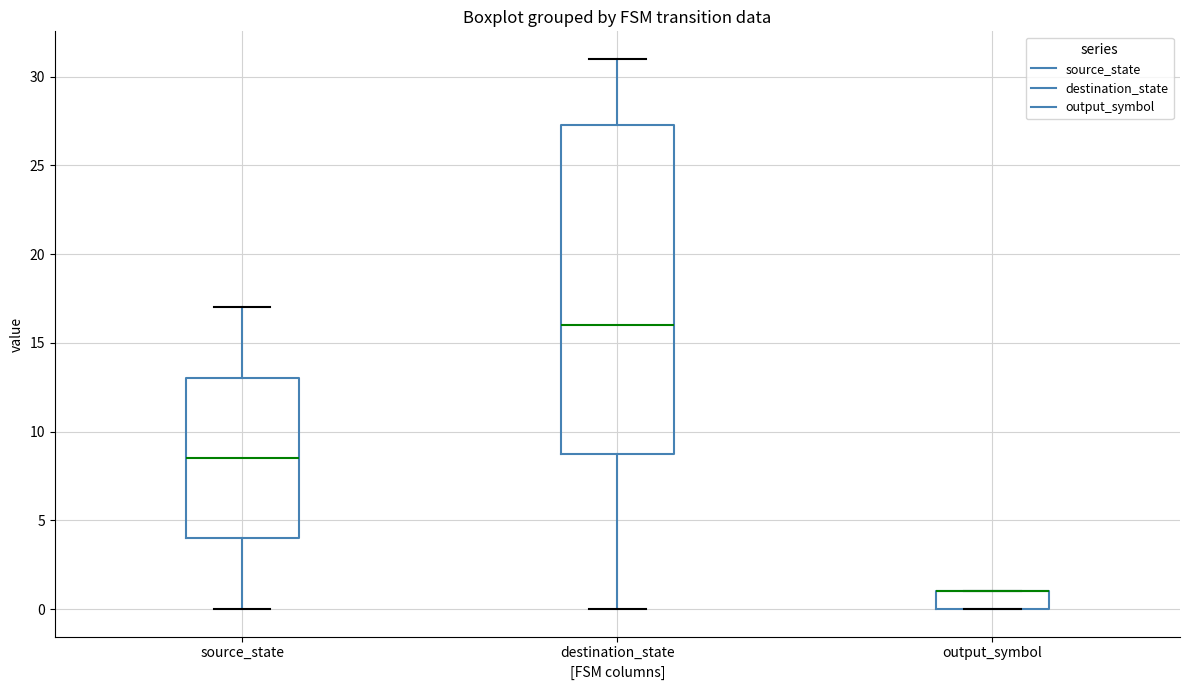

Reading left to right, transcribe this box plot: for each box, give where its median line is, the range the box spans, and where its two whiskers end, as read against the y-axis. The values are not printed on the chart, so give them approximately, as read against the axis.

source_state: median 8.5, box 4.0 to 13.0, whiskers 0.0 to 17.0
destination_state: median 16.0, box 9.0 to 27.5, whiskers 0.0 to 31.0
output_symbol: median 1.0 (drawn on the box's upper edge), box 0.0 to 1.0, whiskers 0.0 to 1.0